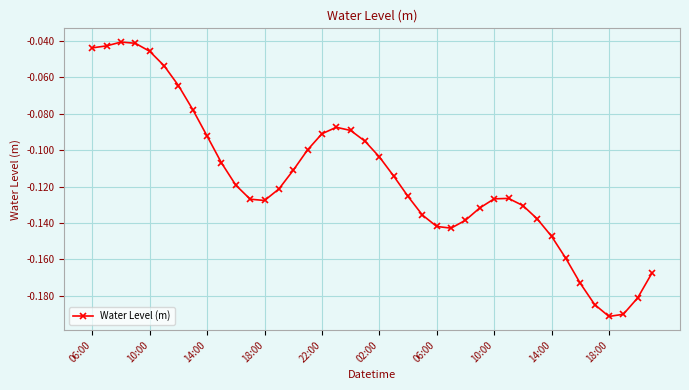

What is the sum of all values?

-4.6